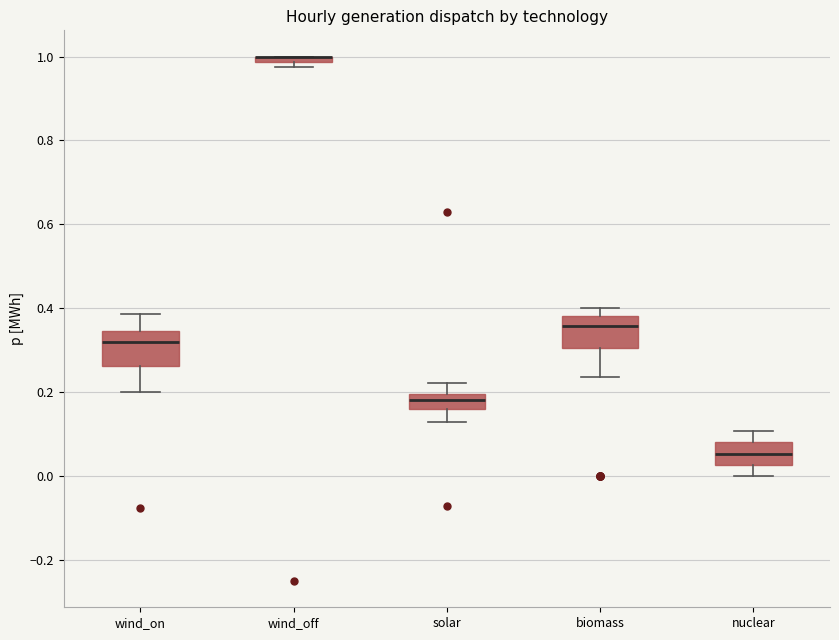

Where is the upper edge of the box for wind_off on the y-axis? The values are not printed on the chart, so give them approximately, as read against the axis.

1.00